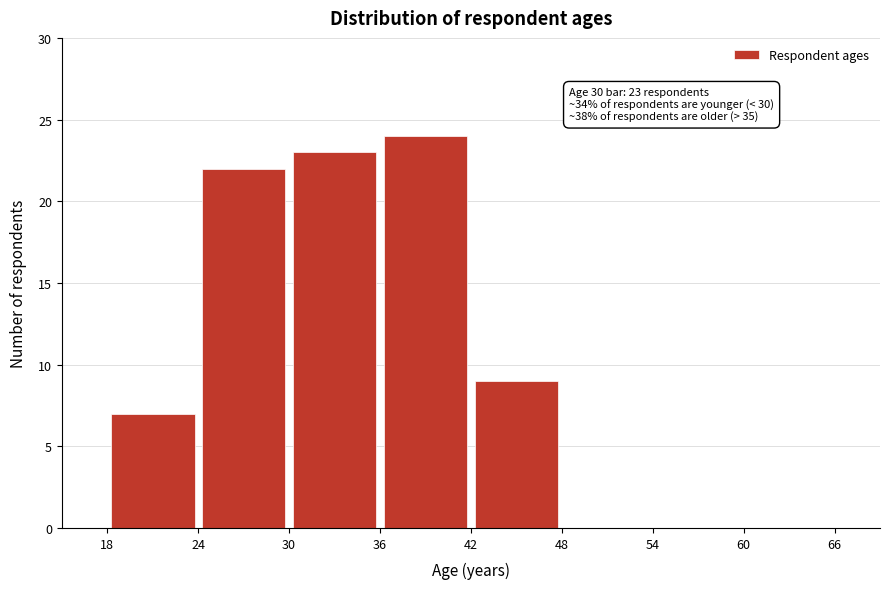

Over which range of the x-axis is the bar tallest?

36 to 42